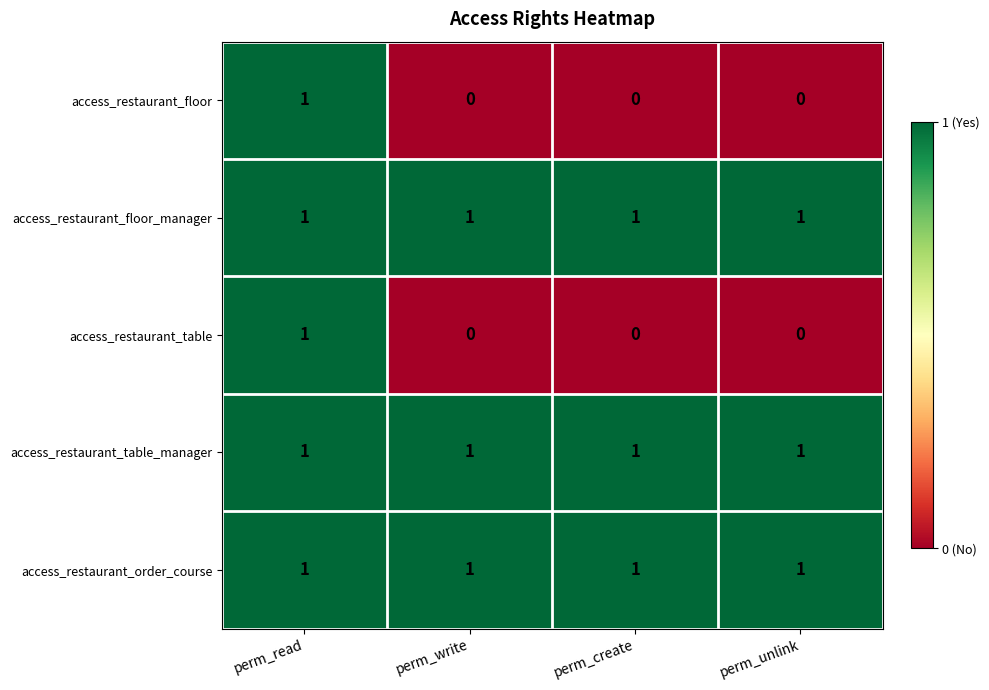

At how many categories does at least one series exceed 0?

4